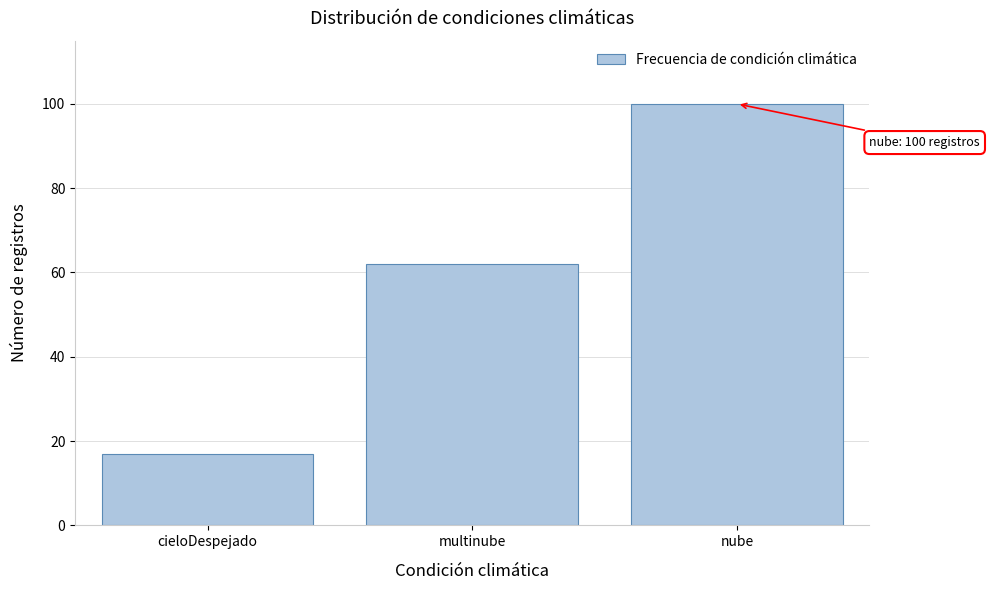

Reading left to right, list all the values displayed in this chart.

17	62	100